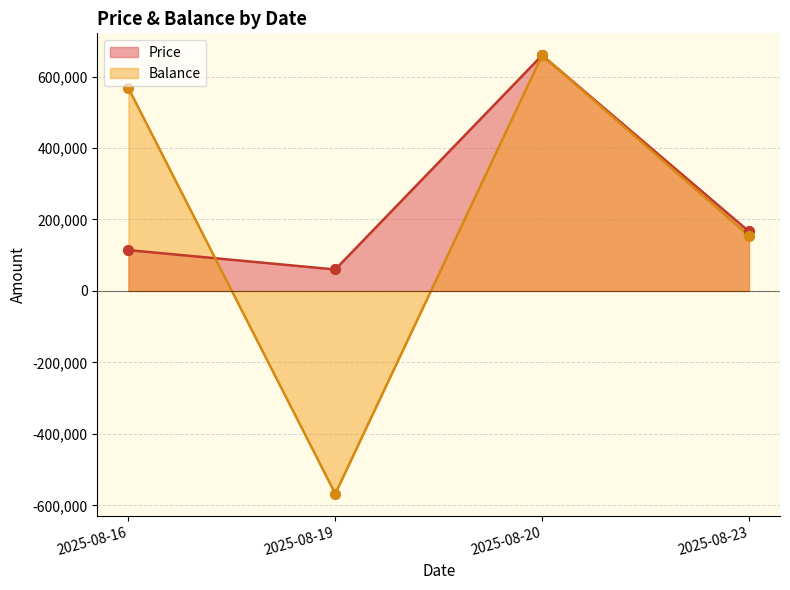

At how many categories does at least one series exceed -22613?

4